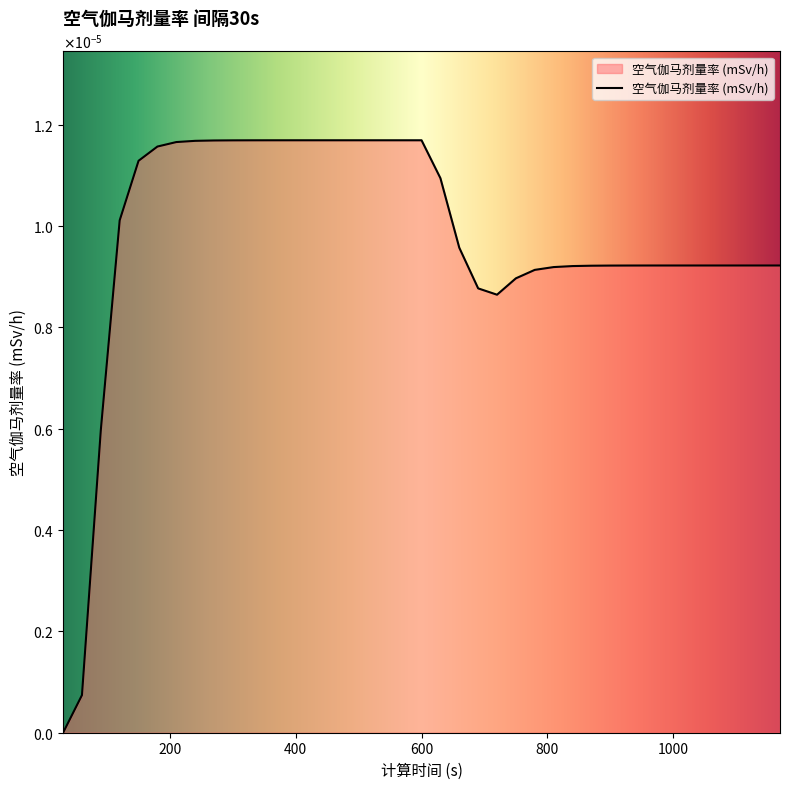

Does the chart display data point markers on the line(s)?

No